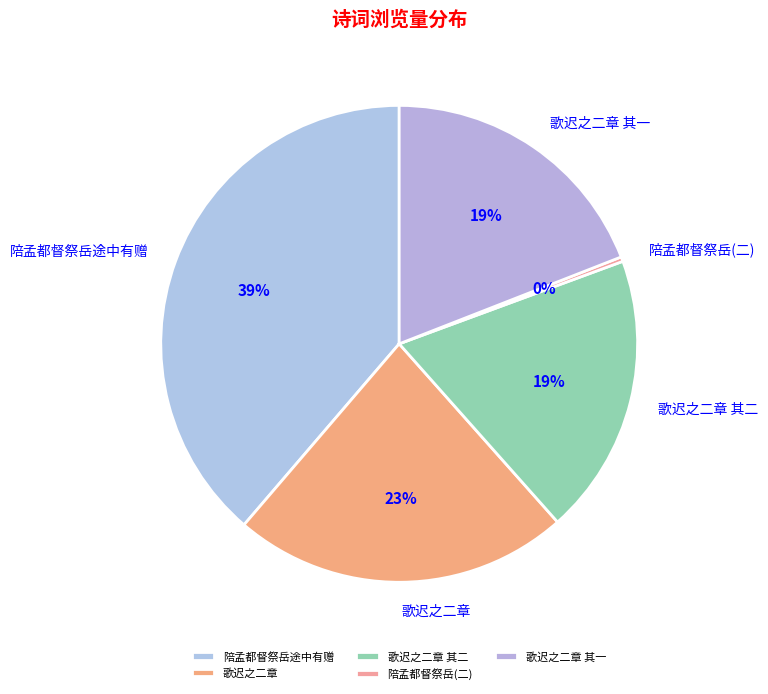

To the nearest percent, what portion does 陪孟都督祭岳途中有赠 represent?

39%